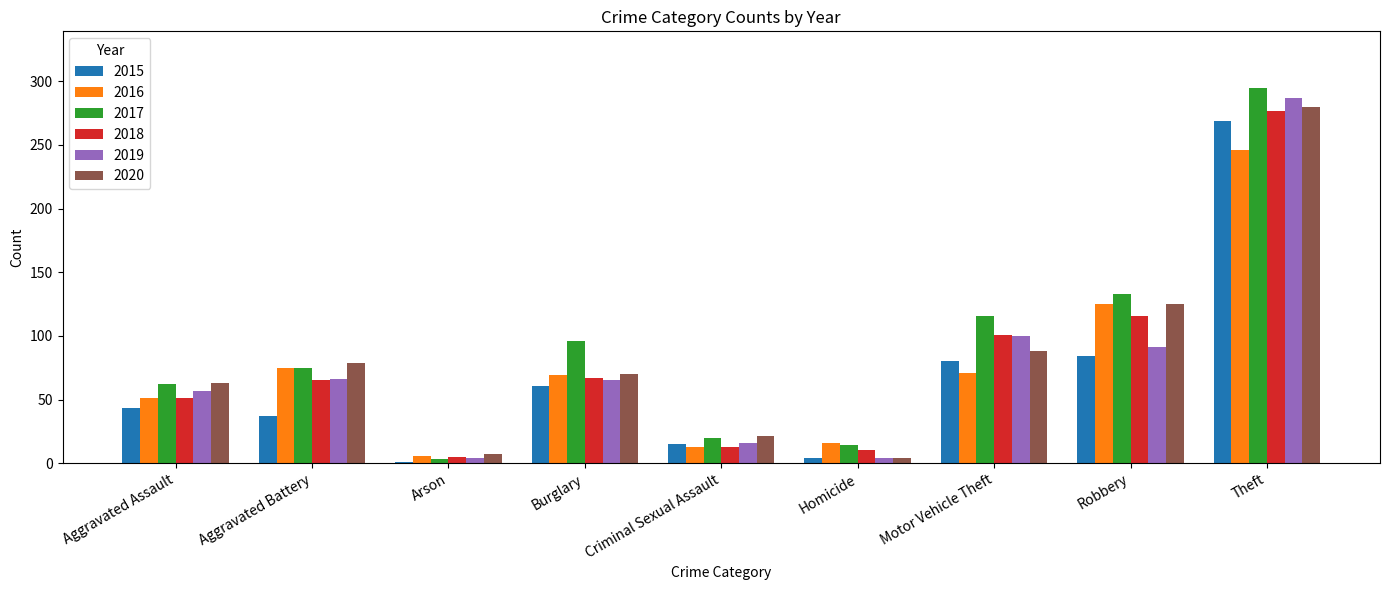

What is the total value across all series at Criminal Sexual Assault?

98